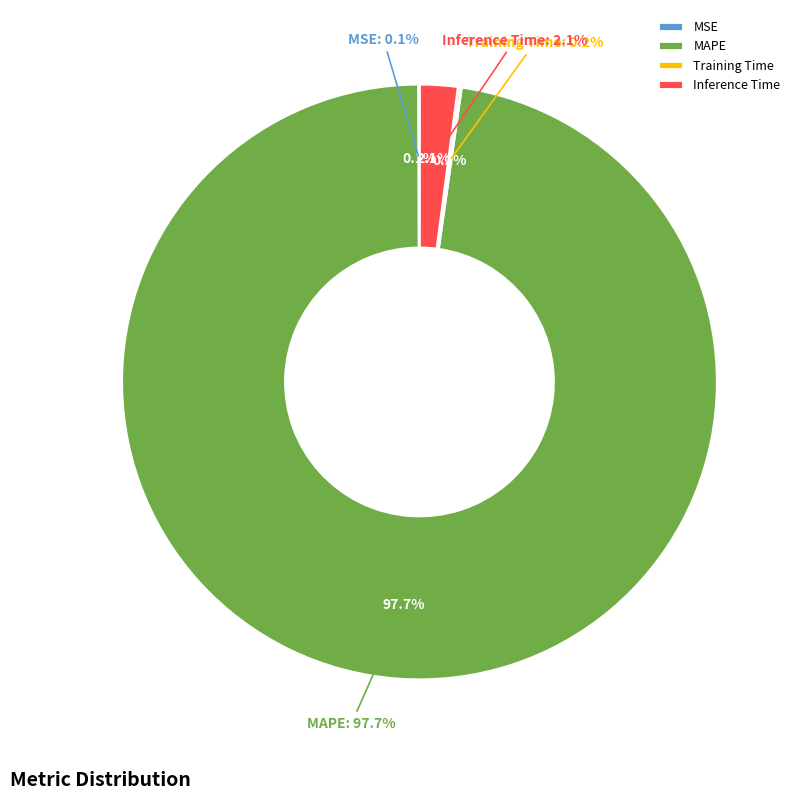

Which slice represents more than half of the pie?

MAPE